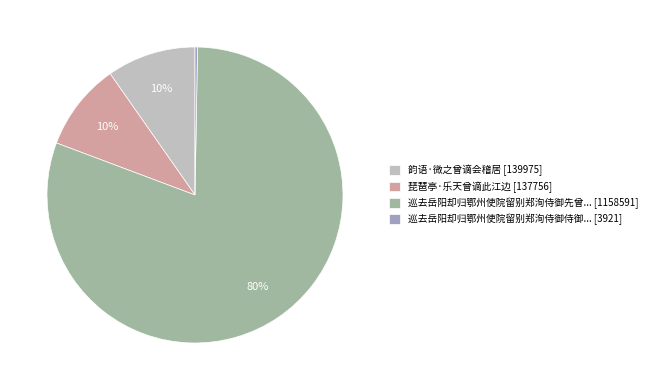

What is the largest slice in the pie chart?

巡去岳阳却归鄂州使院留别郑洵侍御先曾... [1158591]